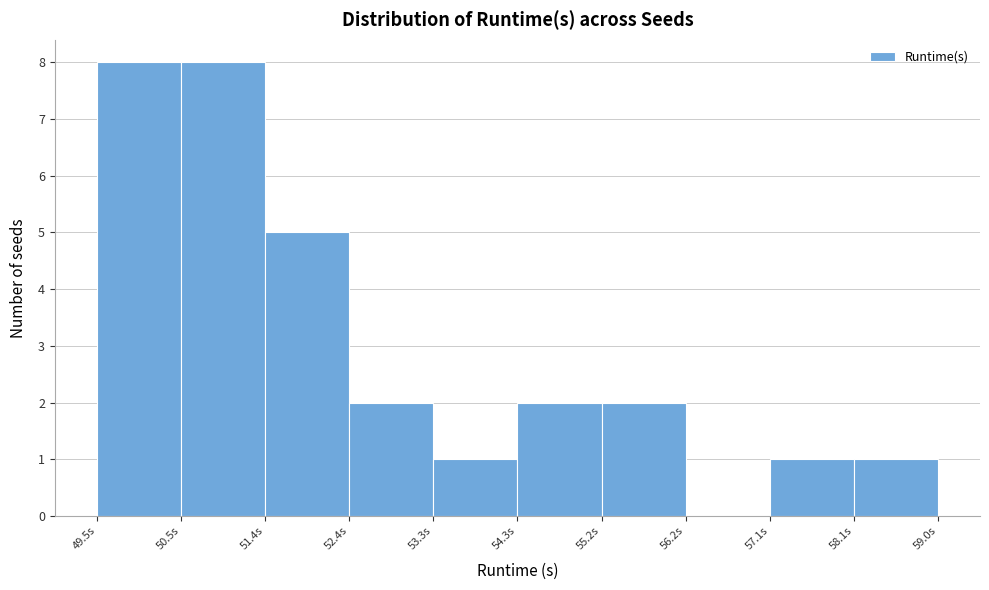

How tall is the bar that spans 49.5 to 50.5 on the x-axis? Neither the bar edges nor the heights are printed on the chart, so give them approximately, as read against the axes.

8